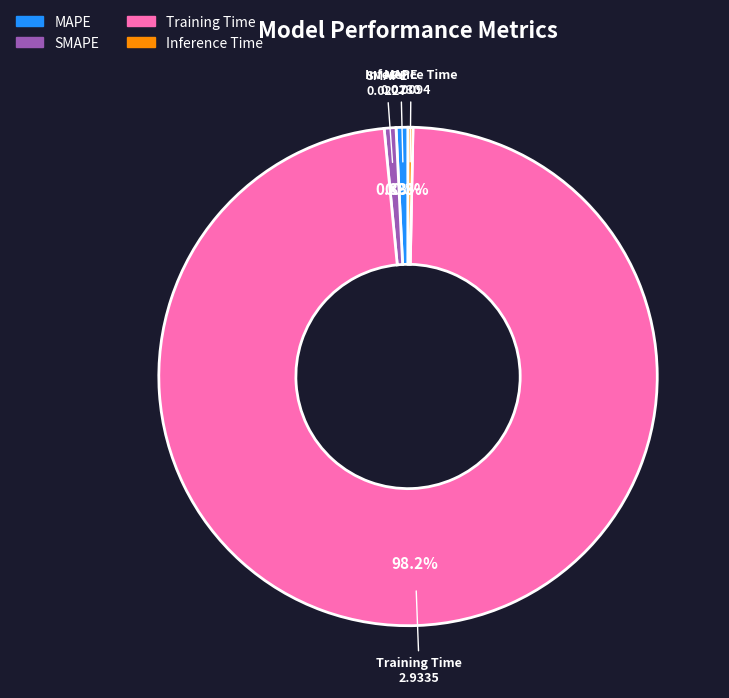

To the nearest percent, what is the difference between the MAPE and Training Time slice percentages?

97%